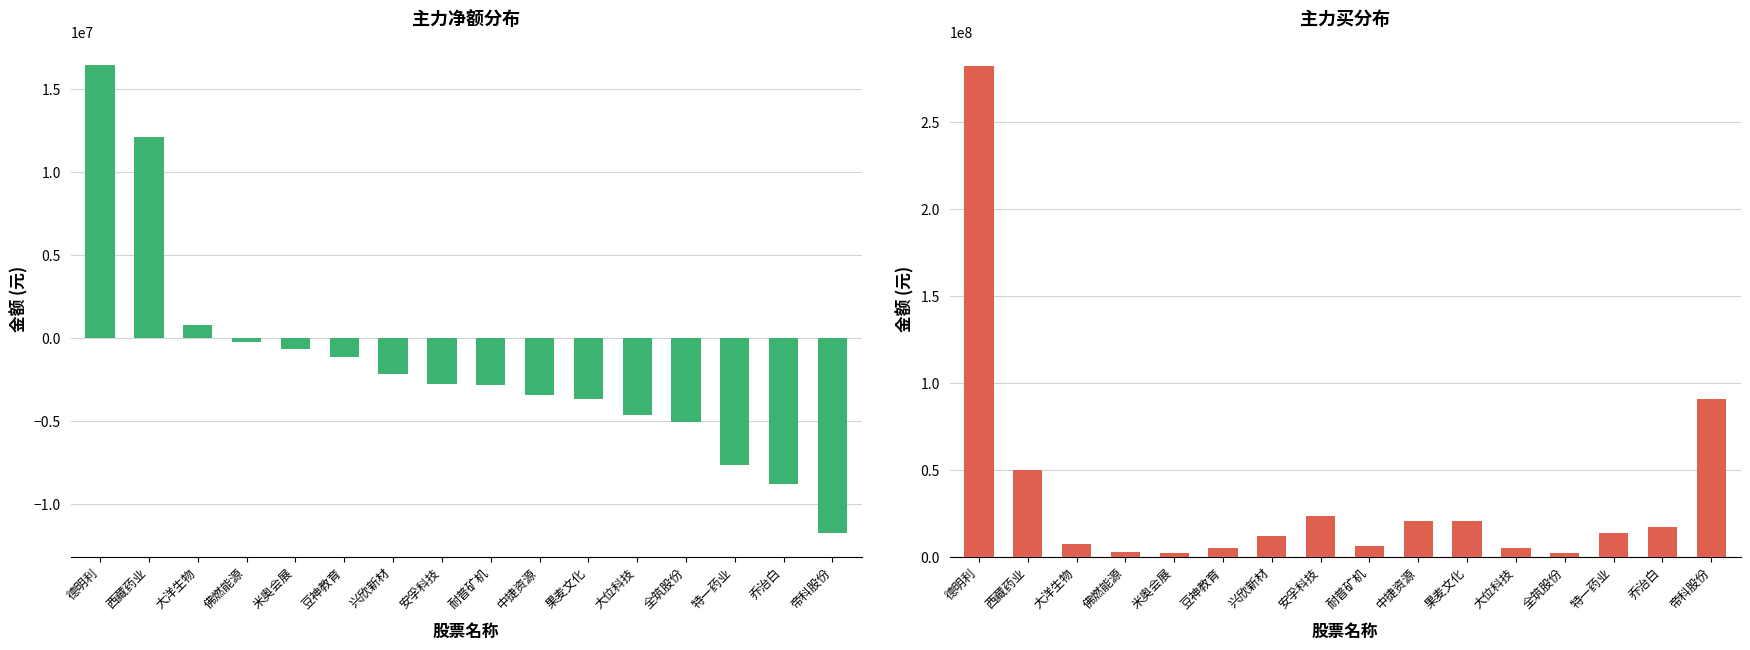

What is the difference between the second highest and second lowest values in the 主力买 series?

88116232